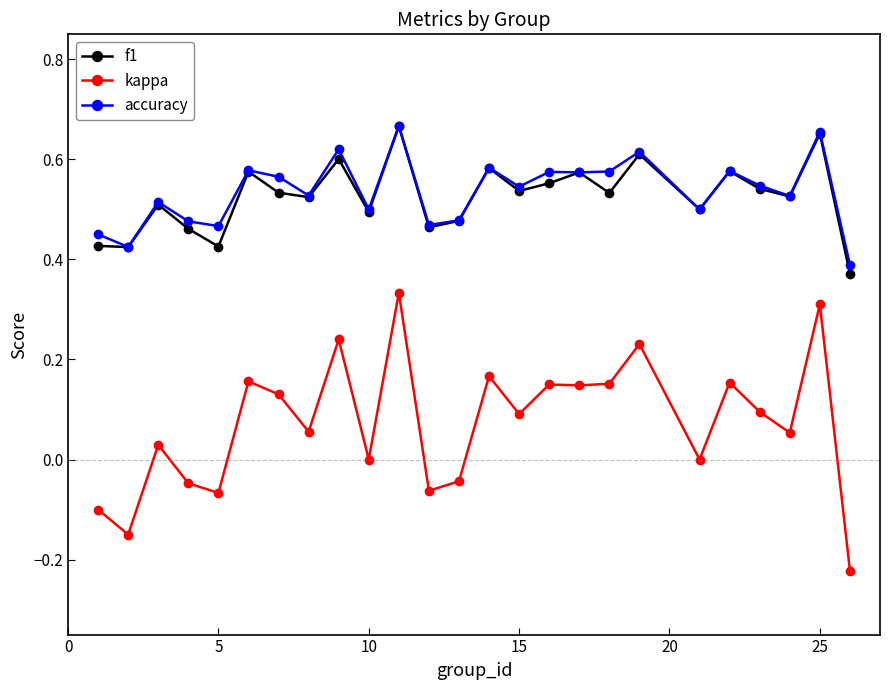

True or false: kappa and accuracy intersect in this chart.

False